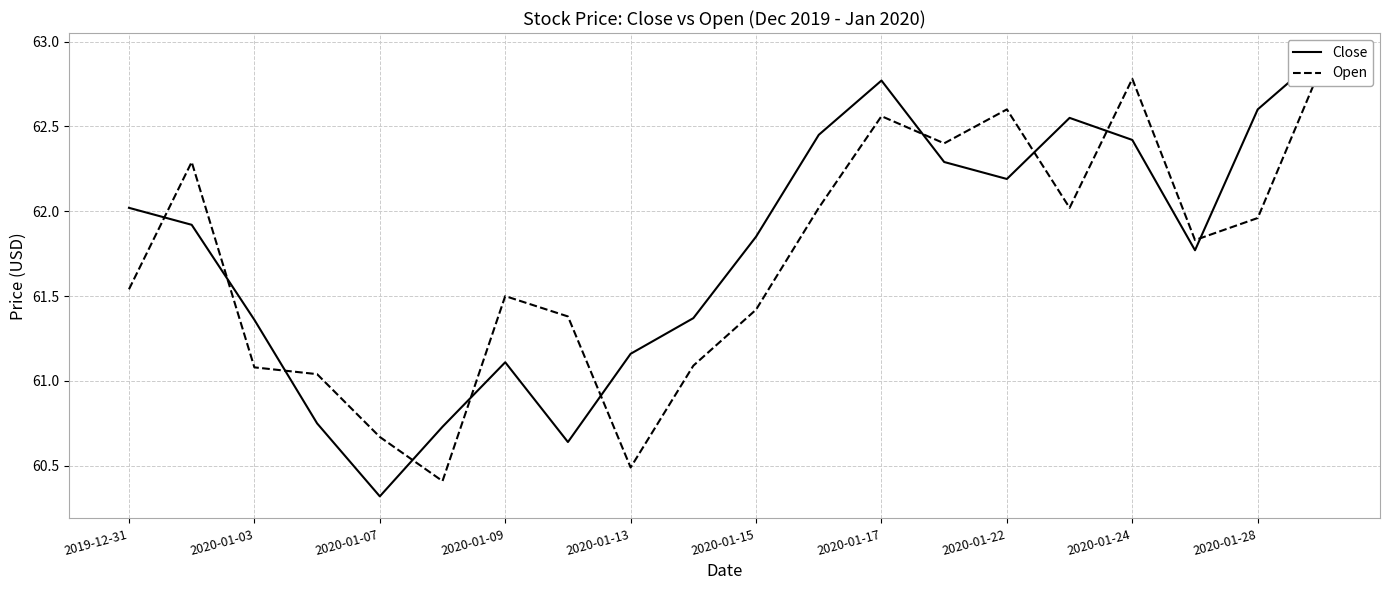

How many times do Open and Close cross each other?

10